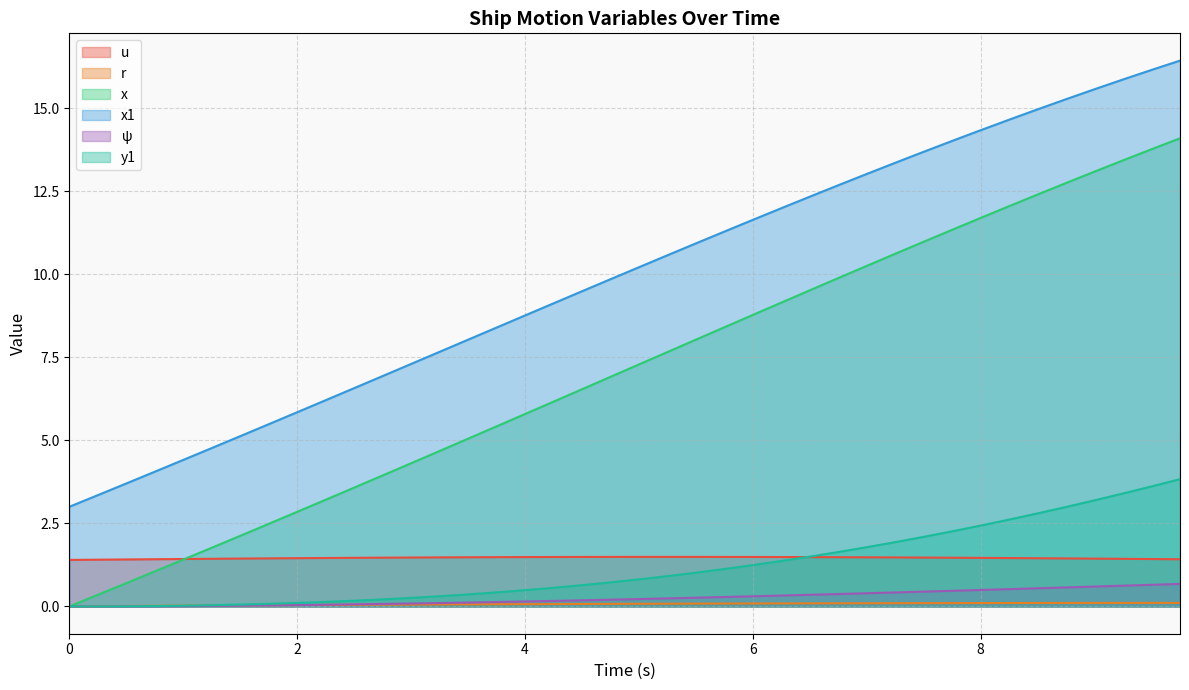

What is the sum of all u values?

58.4